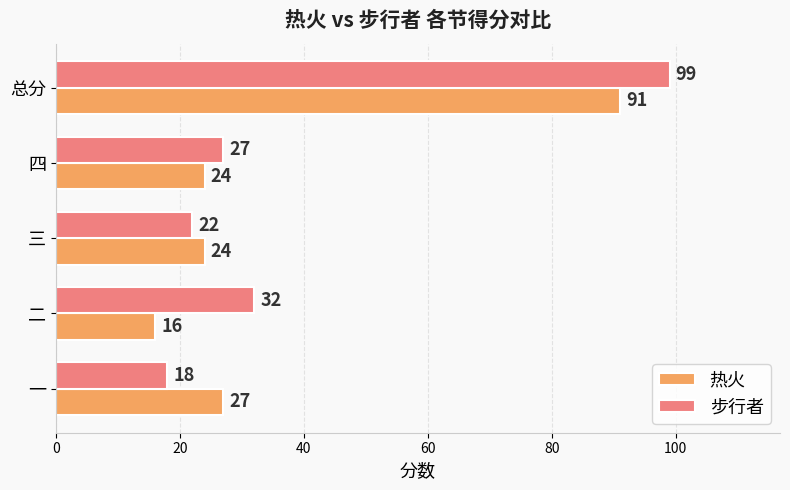

Rank the series by their average value, from lowest to highest.

热火, 步行者